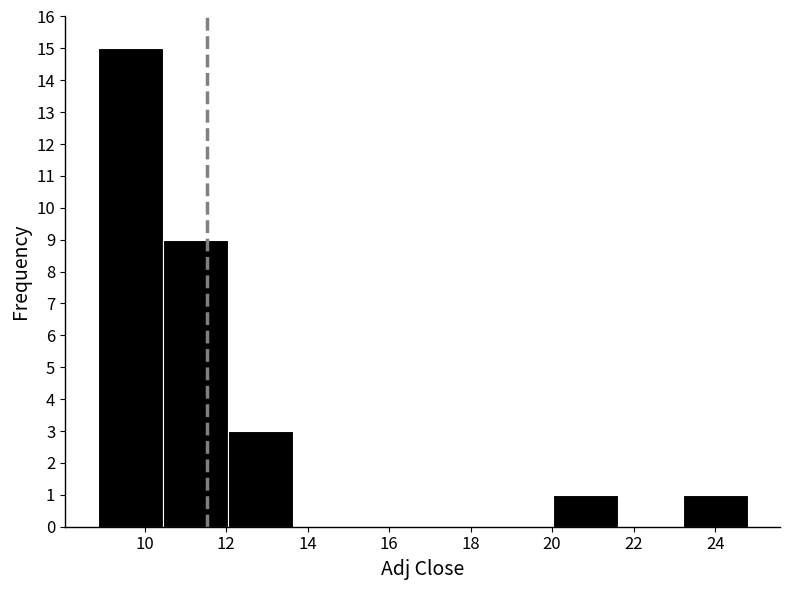

Reading left to right, transcribe this chart: for each bar, give the range it covers on the x-axis and its height. Neither the bar edges nor the heights are printed on the chart, so give them approximately, as read against the axes.

8.8 to 10.4: 15
10.4 to 12.0: 9
12.0 to 13.6: 3
13.6 to 15.2: 0
15.2 to 16.8: 0
16.8 to 18.4: 0
18.4 to 20.0: 0
20.0 to 21.6: 1
21.6 to 23.2: 0
23.2 to 24.8: 1